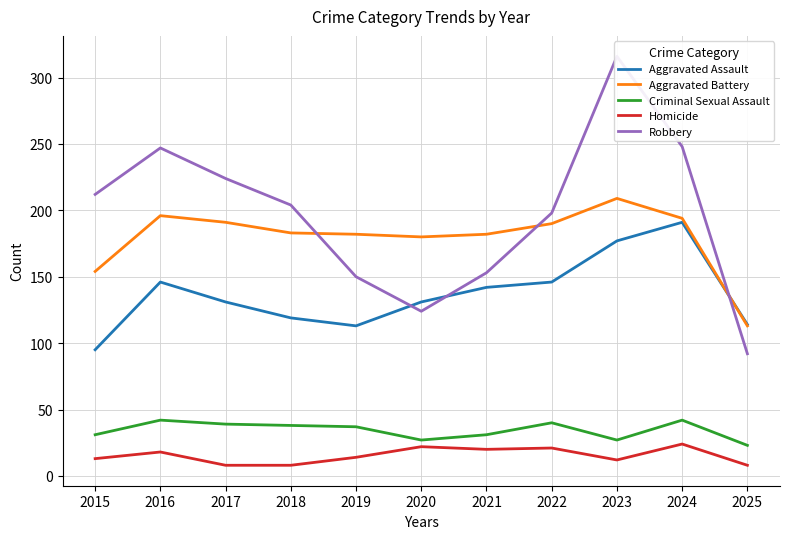

What value does the Criminal Sexual Assault series have at 2018, to the nearest 5?

40